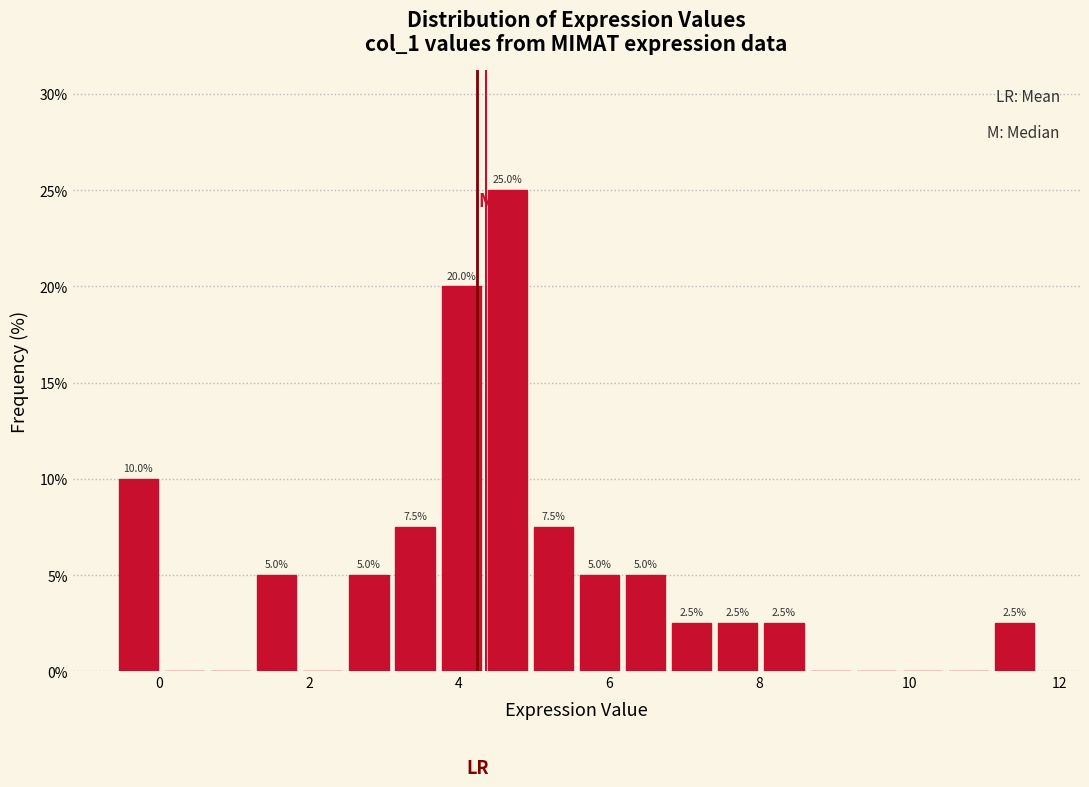

Around what value on the x-axis is the tallest bar? Give the approximate position of its centre, as read against the axis.

4.6